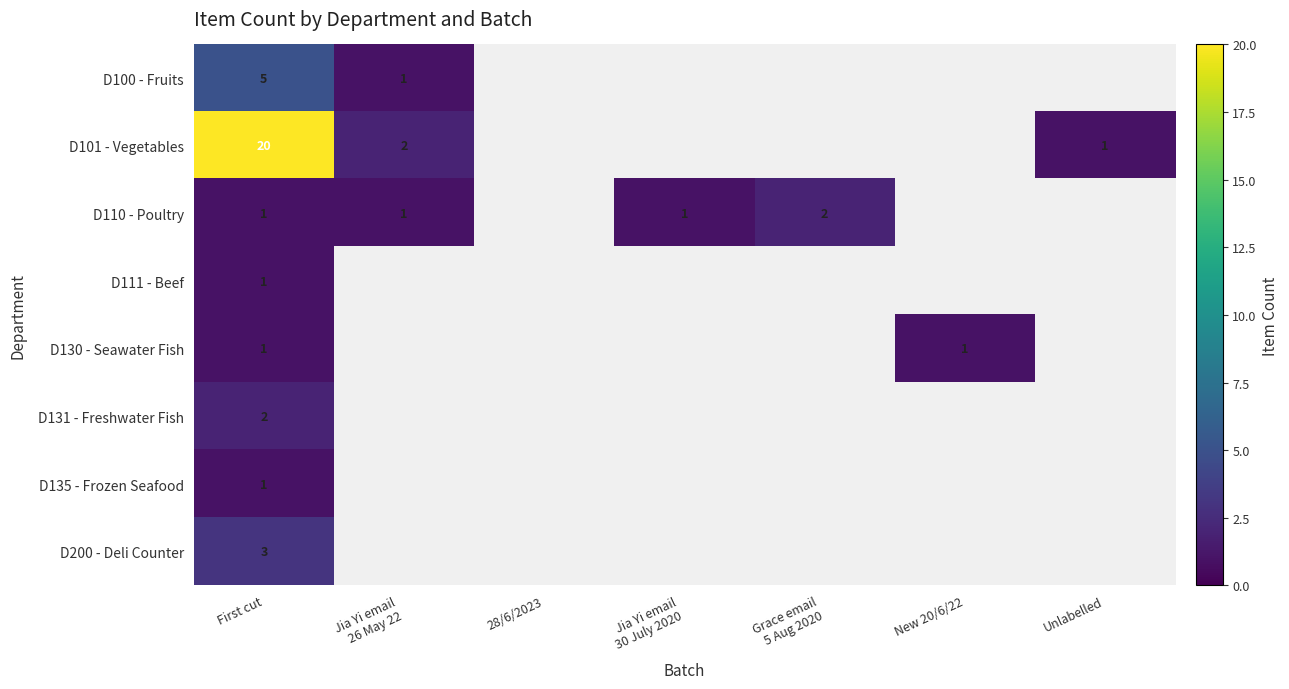

What is the difference between the highest and lowest values at First cut?

19